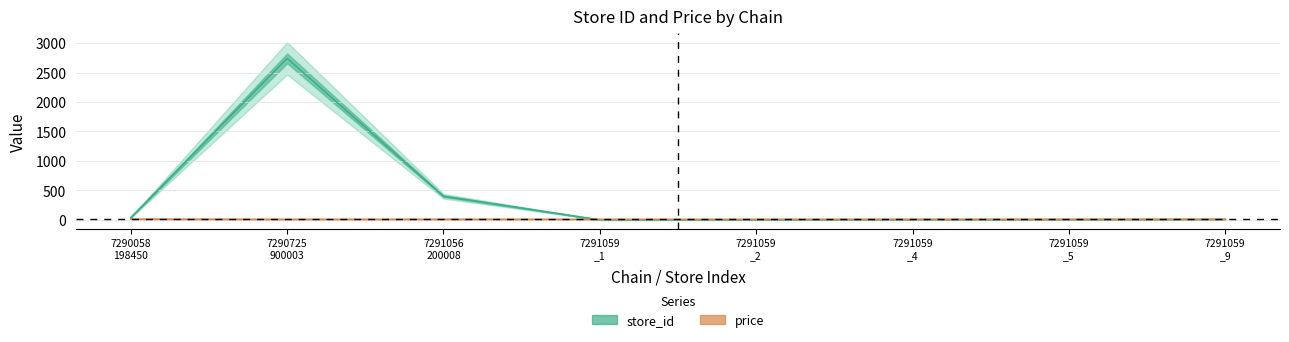

At which category is the sum across all series the highest?

7290725 900003